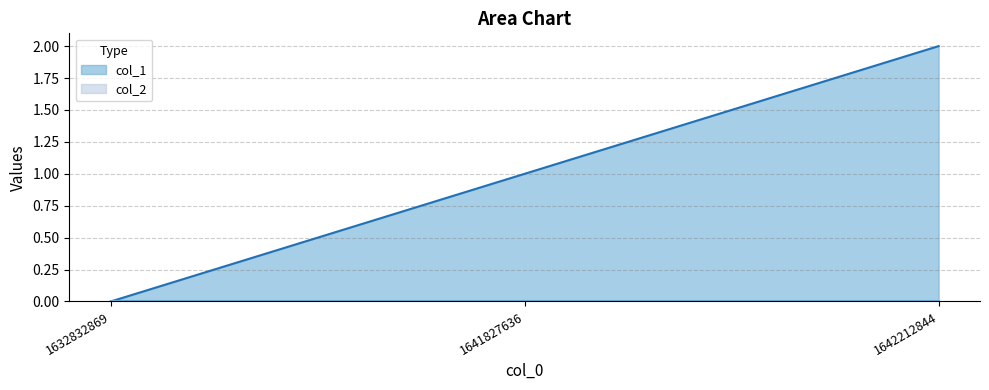

What is the value of the 3rd point from the left?

2